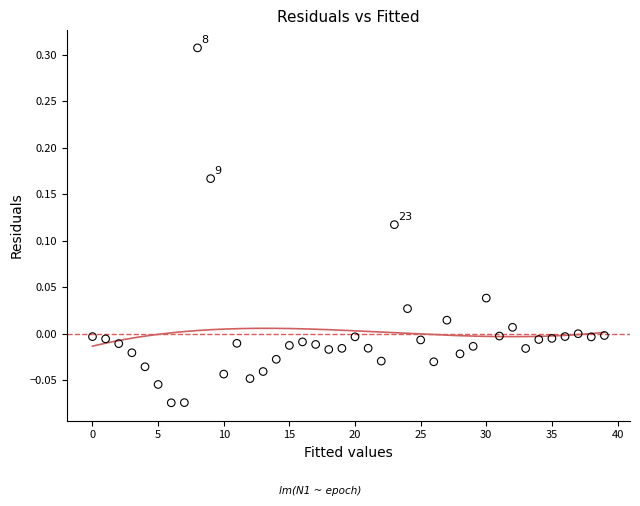

What is the range of Y values (max minus min)?

0.4